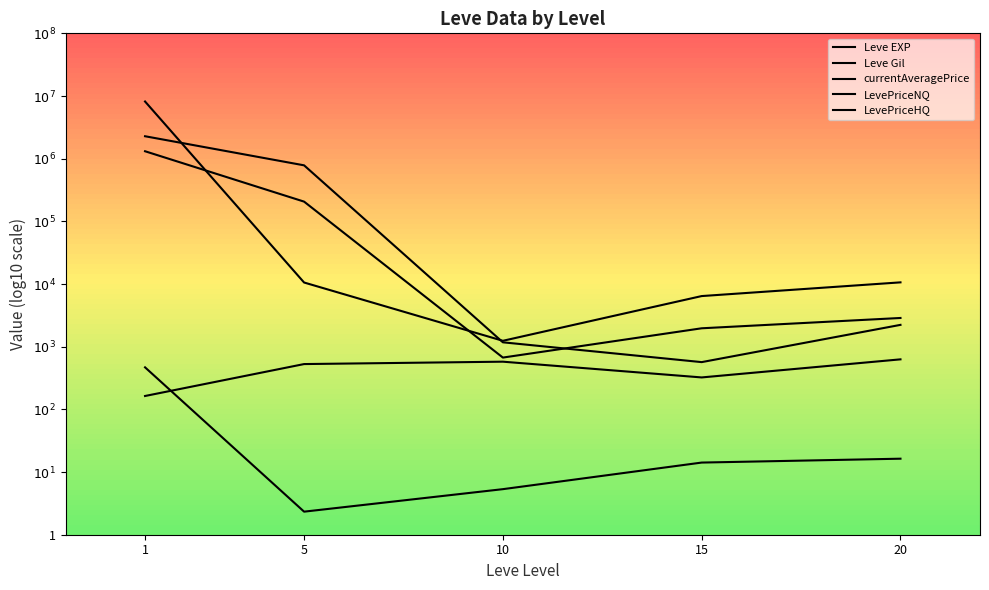

What is the difference between the maximum and minimum values in the LevePriceHQ series?

3.8